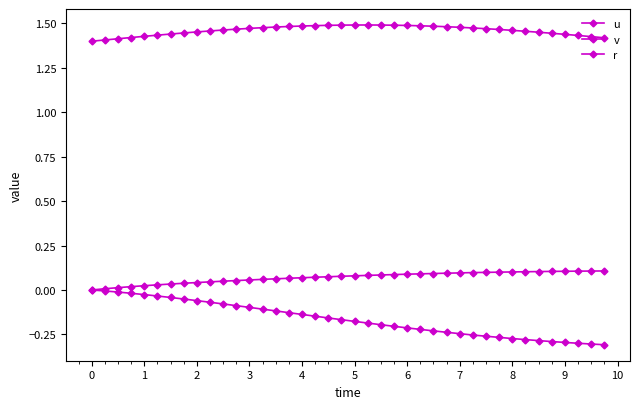

What is the average value of the v series?

-0.2